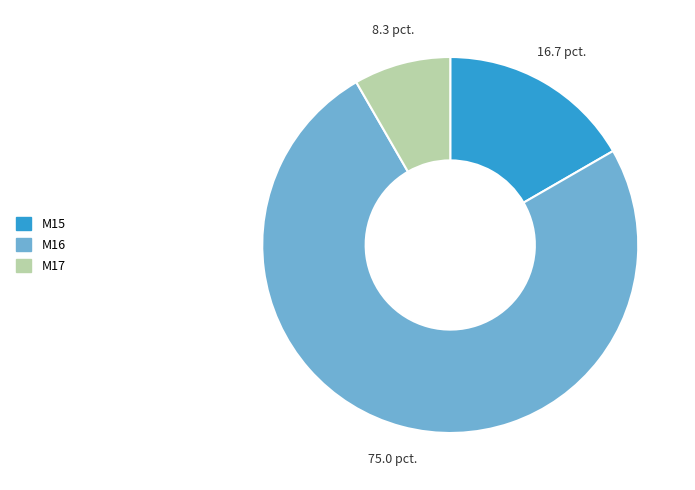

Approximately how many times larger is the value at M15 compared to M17?

2.0